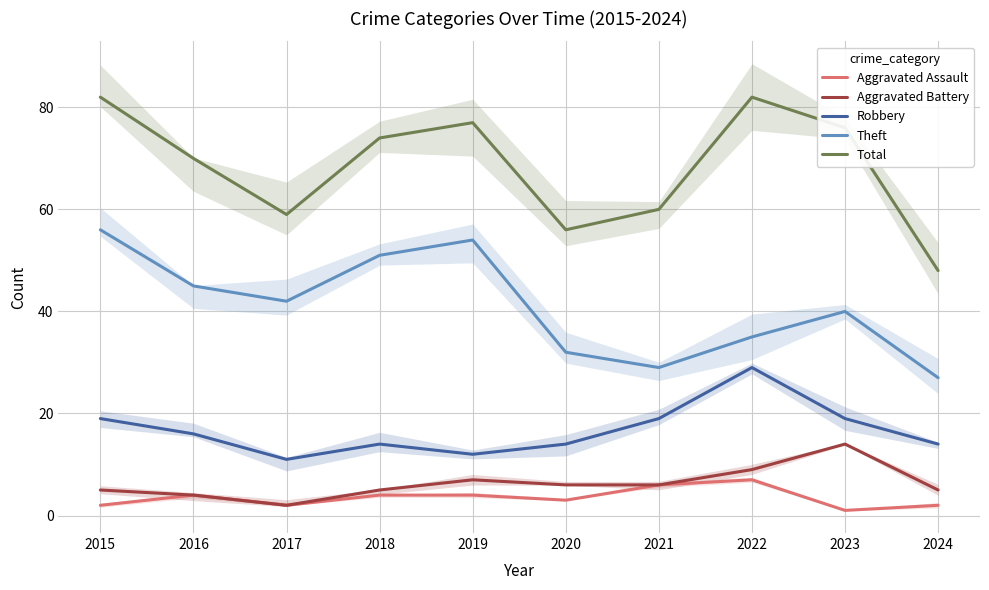

Which series has the largest total across all categories?

Total